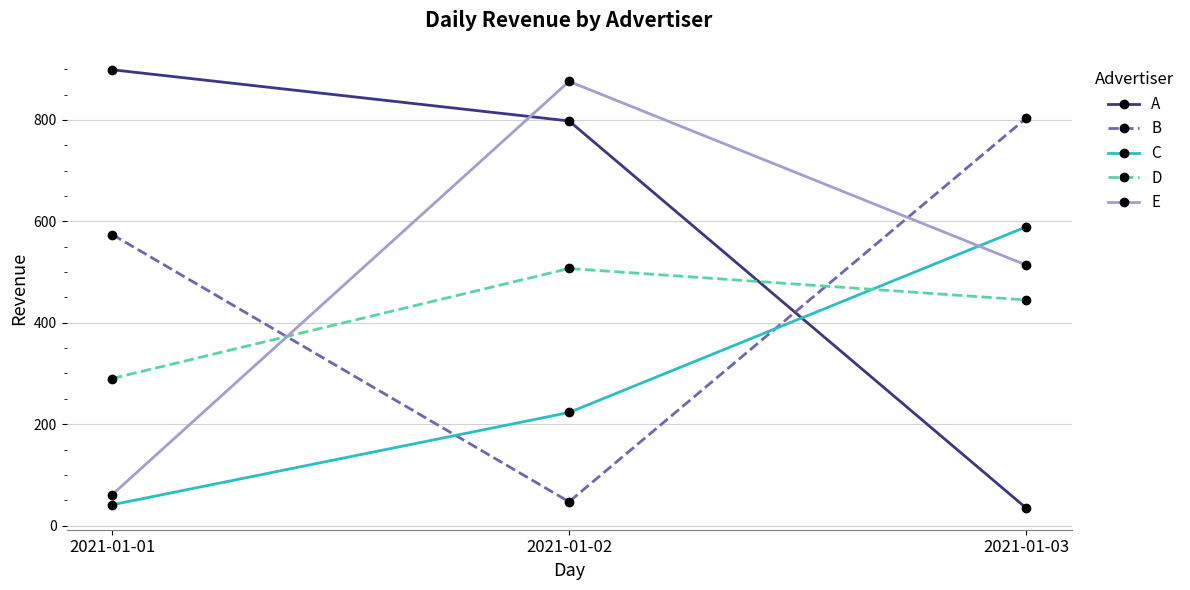

Reading right to left, list all the values displayed in this chart.

A: 35	798	899
B: 803	47	574
C: 589	223	41
D: 445	507	290
E: 514	876	61